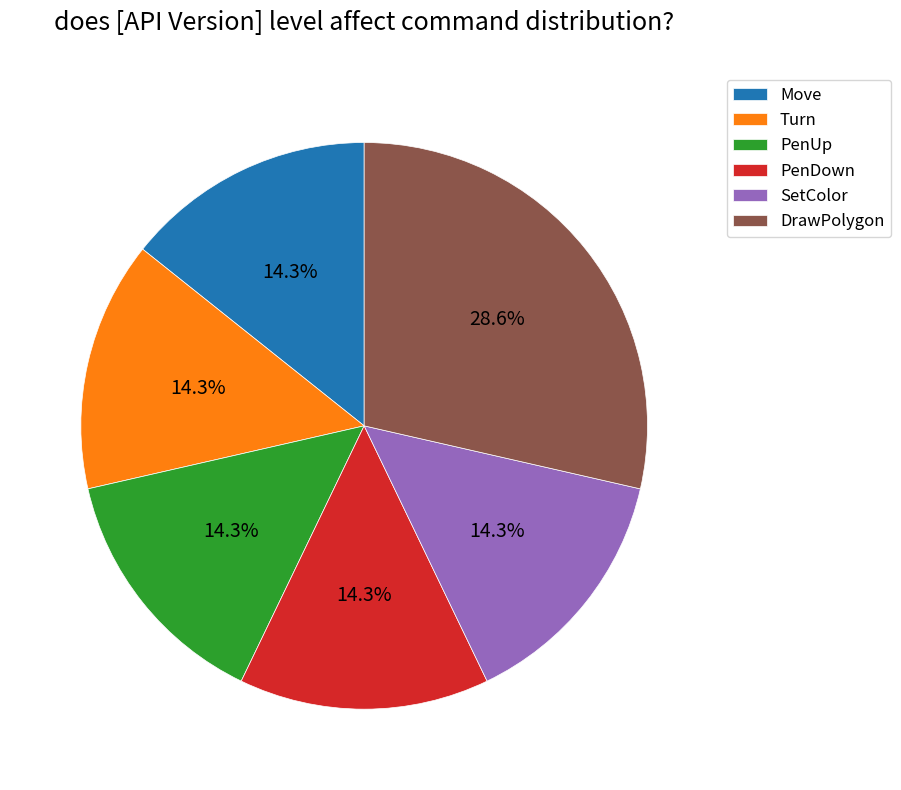

Is PenDown the majority of the pie?

No